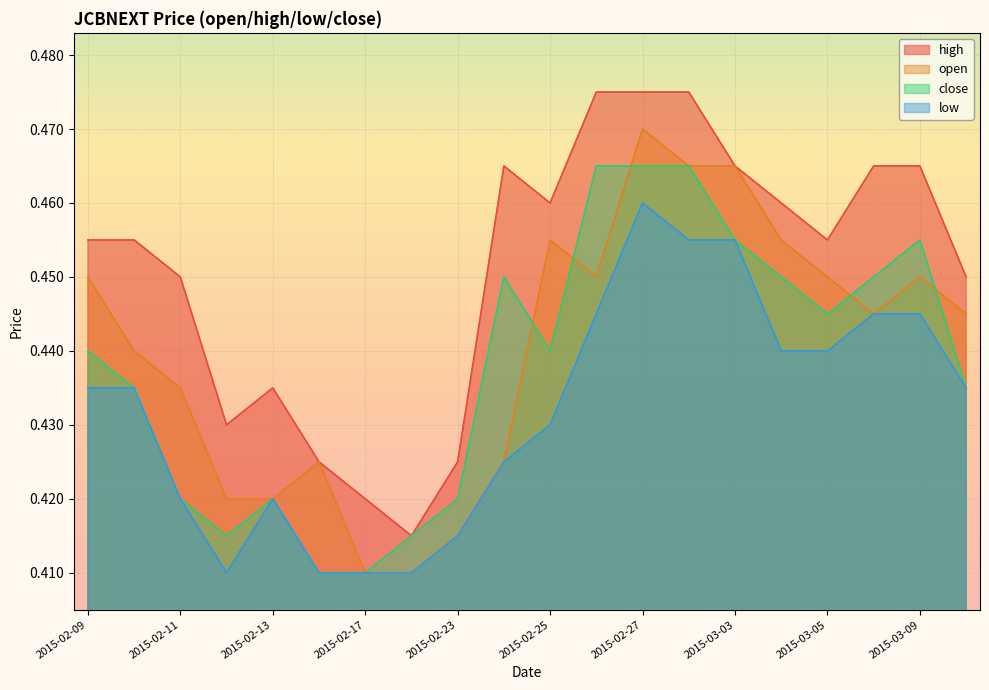

Does the chart display data point markers on the line(s)?

No